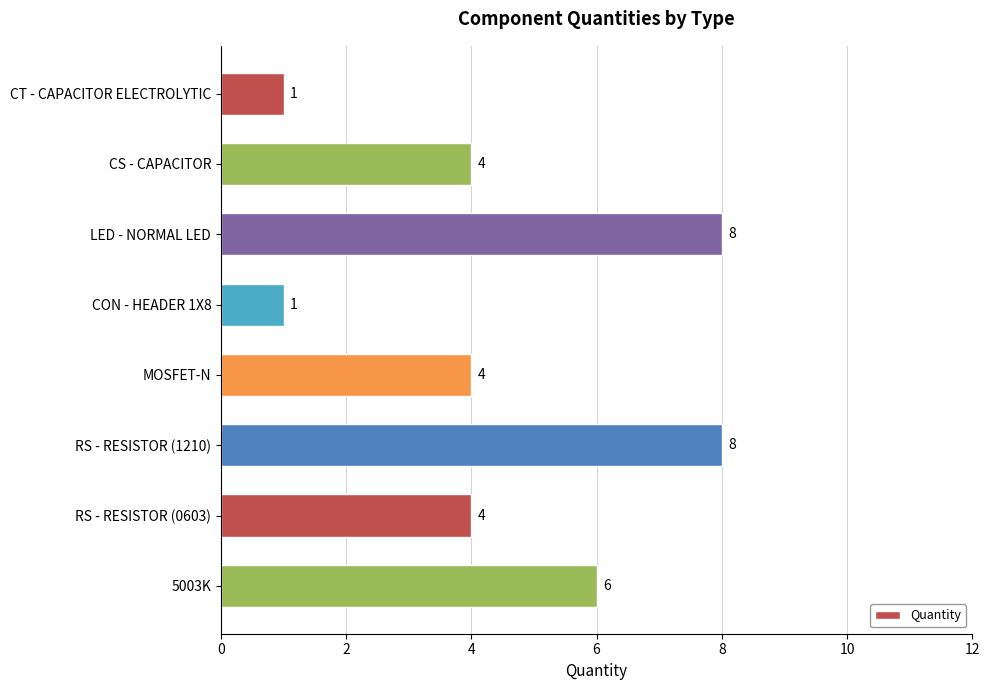

What is the sum of all values?

36